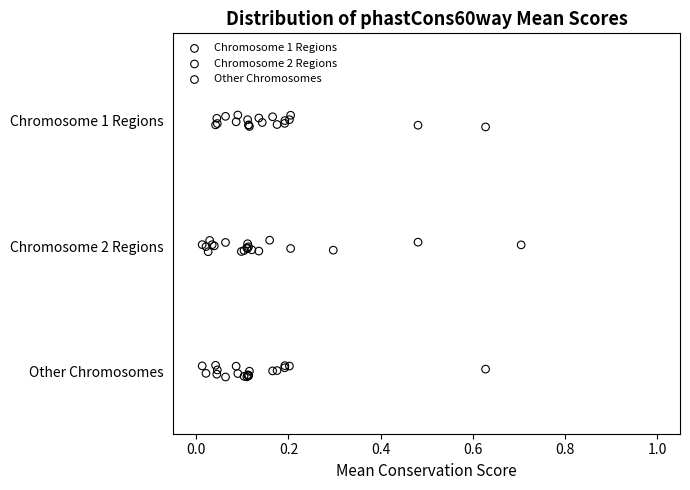

What are all the series names shown in the legend?

Chromosome 1 Regions, Chromosome 2 Regions, Other Chromosomes